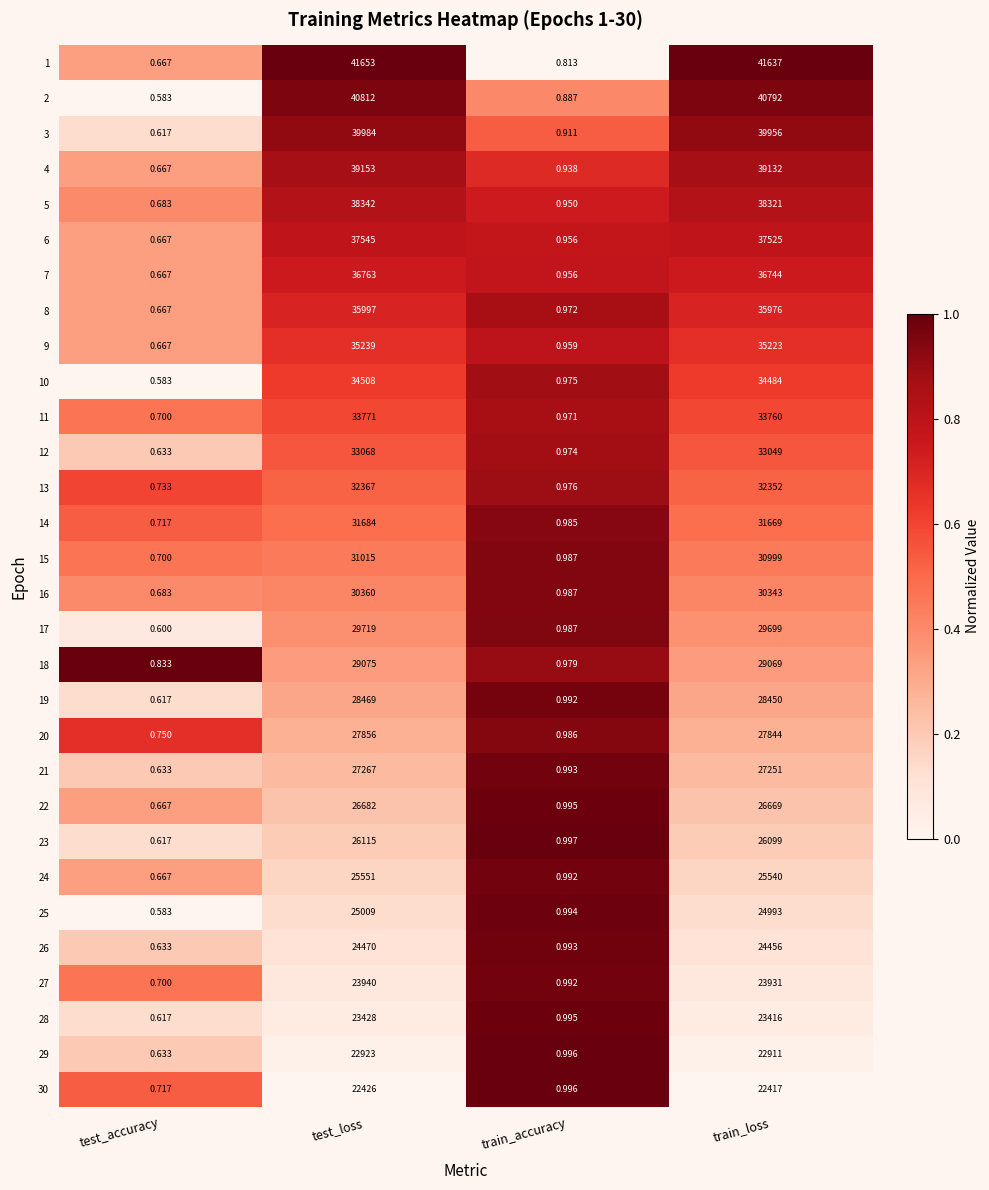

Which label corresponds to the largest value in the chart?

test_loss